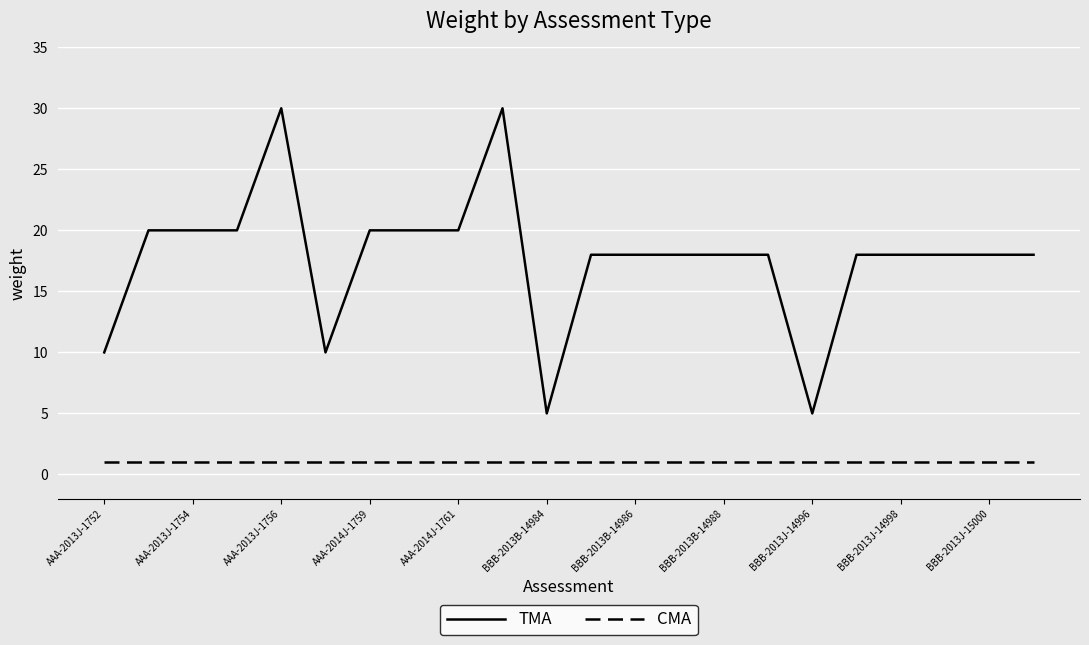

True or false: CMA and TMA cross at least once.

False